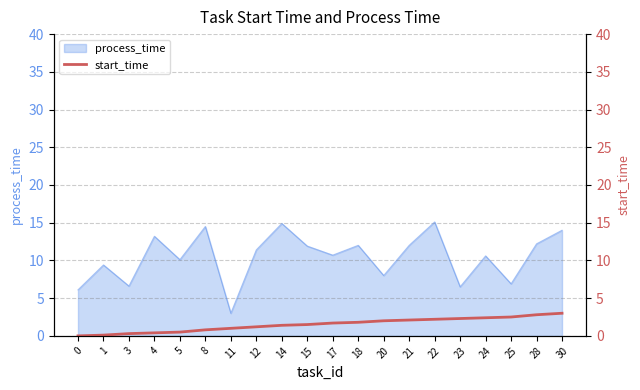

Where does the data first go above 1?

12